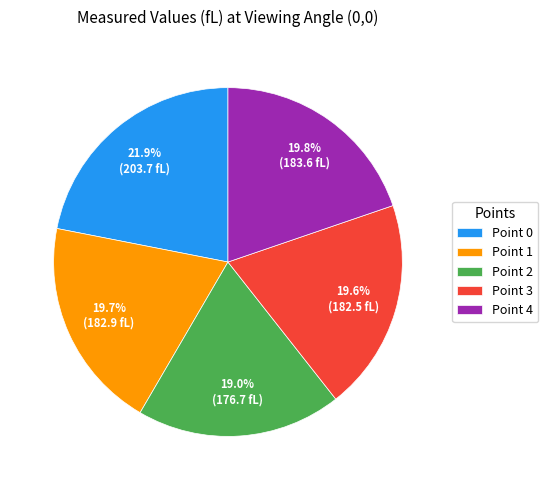

Does any single category account for the majority?

No